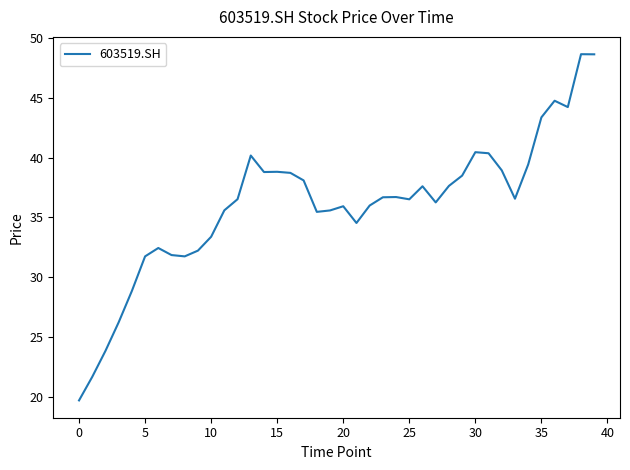

What is the smallest value displayed?

19.7